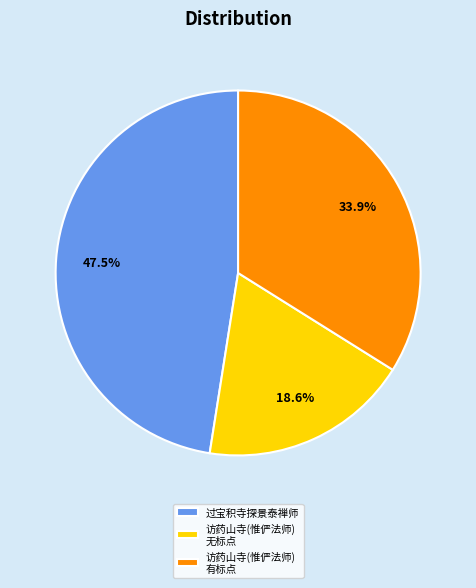

Rank the categories by value from lowest to highest.

访药山寺(惟俨法师) 无标点, 访药山寺(惟俨法师) 有标点, 过宝积寺探景泰禅师